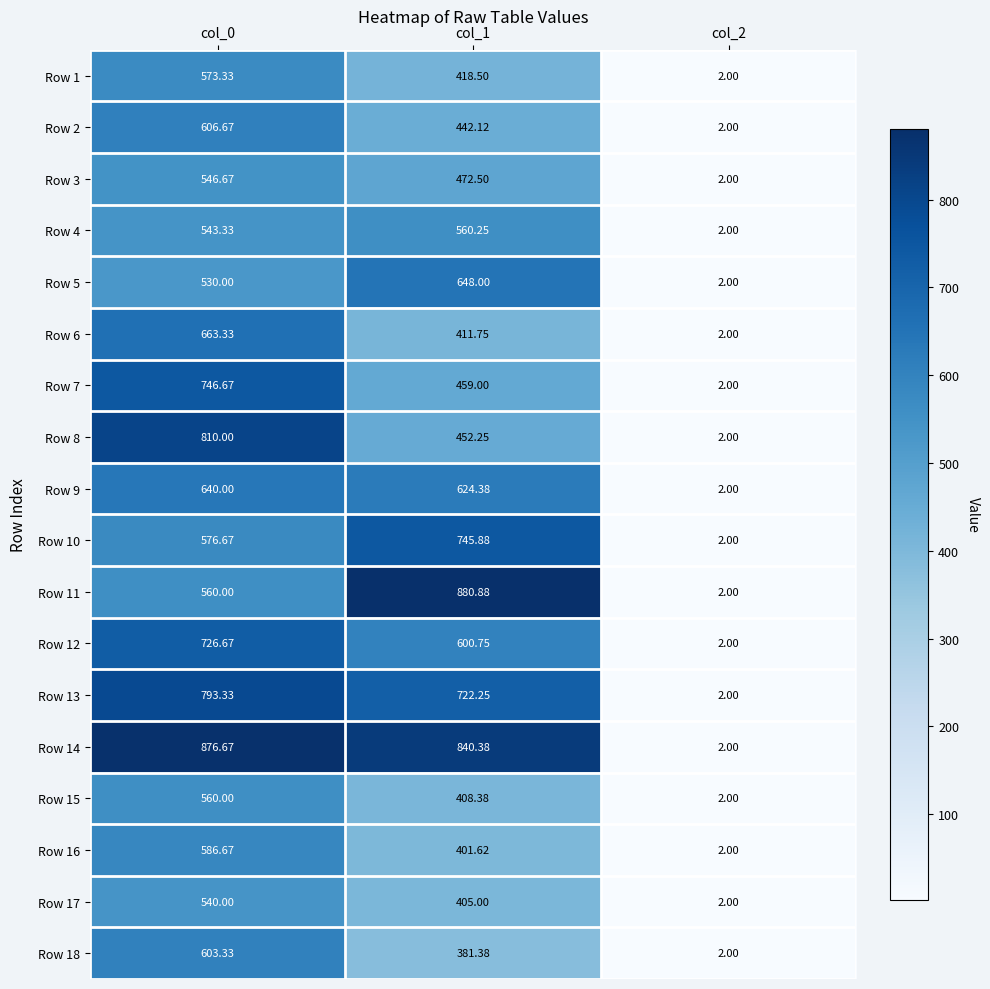

Is the value of Row 9 at col_1 greater than the value of Row 5 at col_2?

Yes